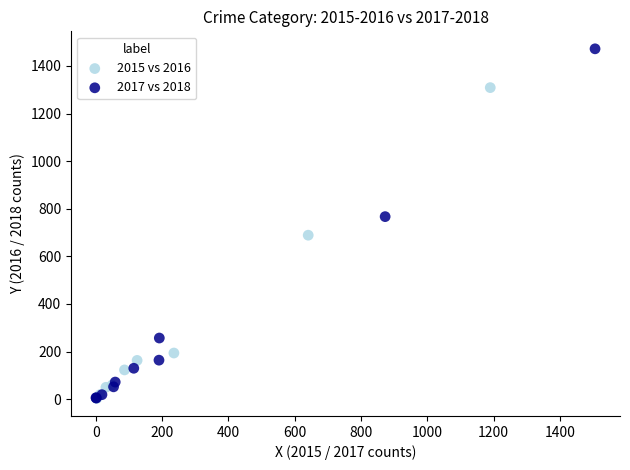

Which series has the largest Y range (max minus min)?

2017 vs 2018